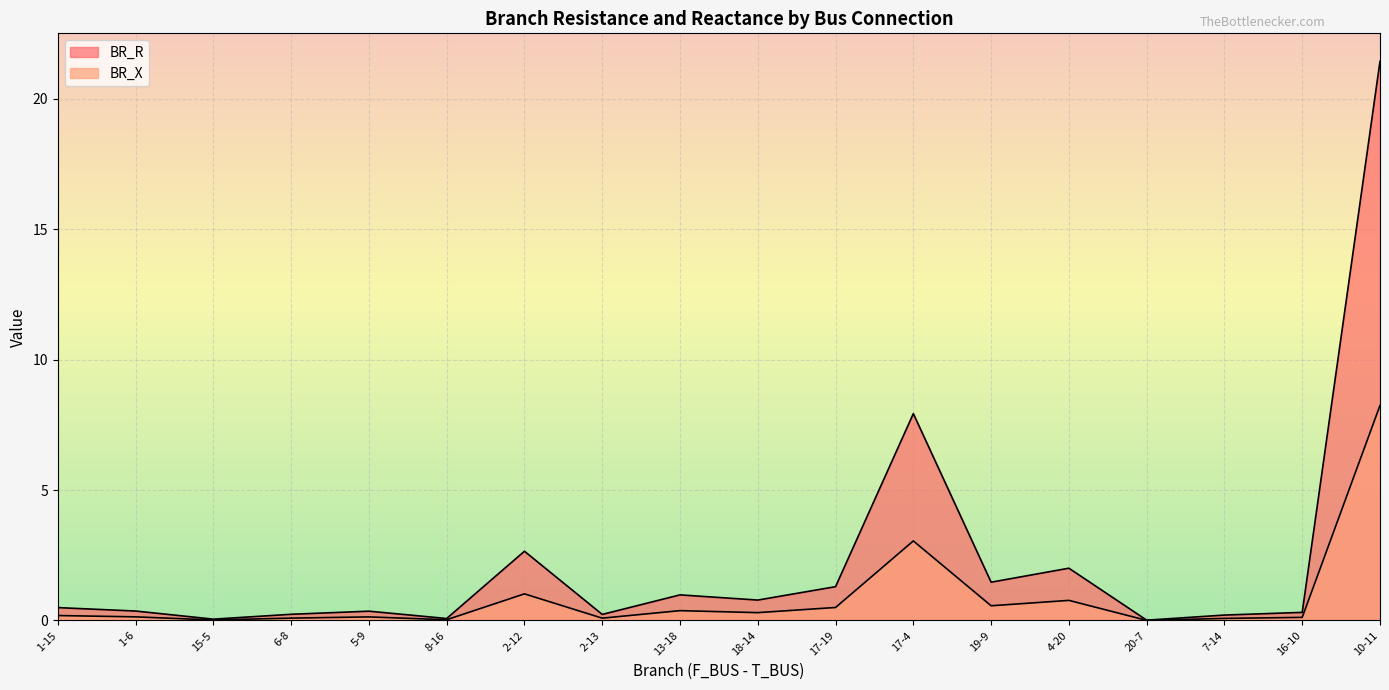

What is the difference between the BR_X values at 2-12 and 13-18?

0.6